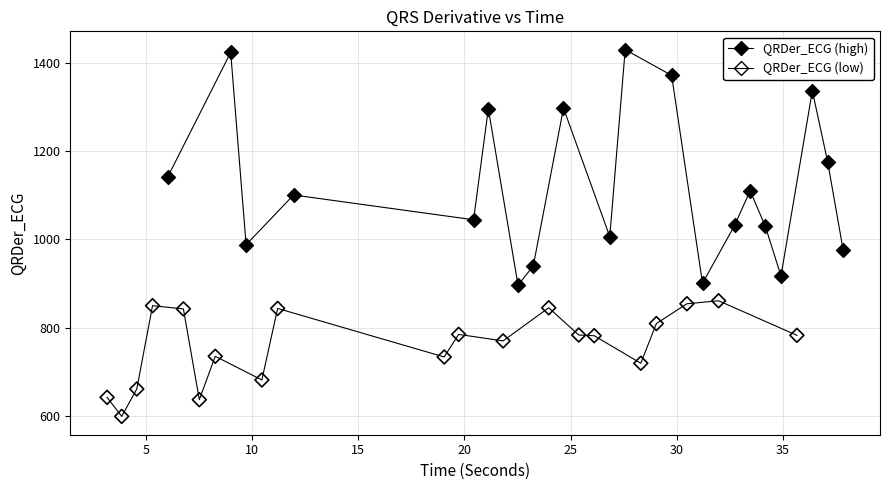

Which series reaches the maximum Y coordinate?

QRDer_ECG (high)